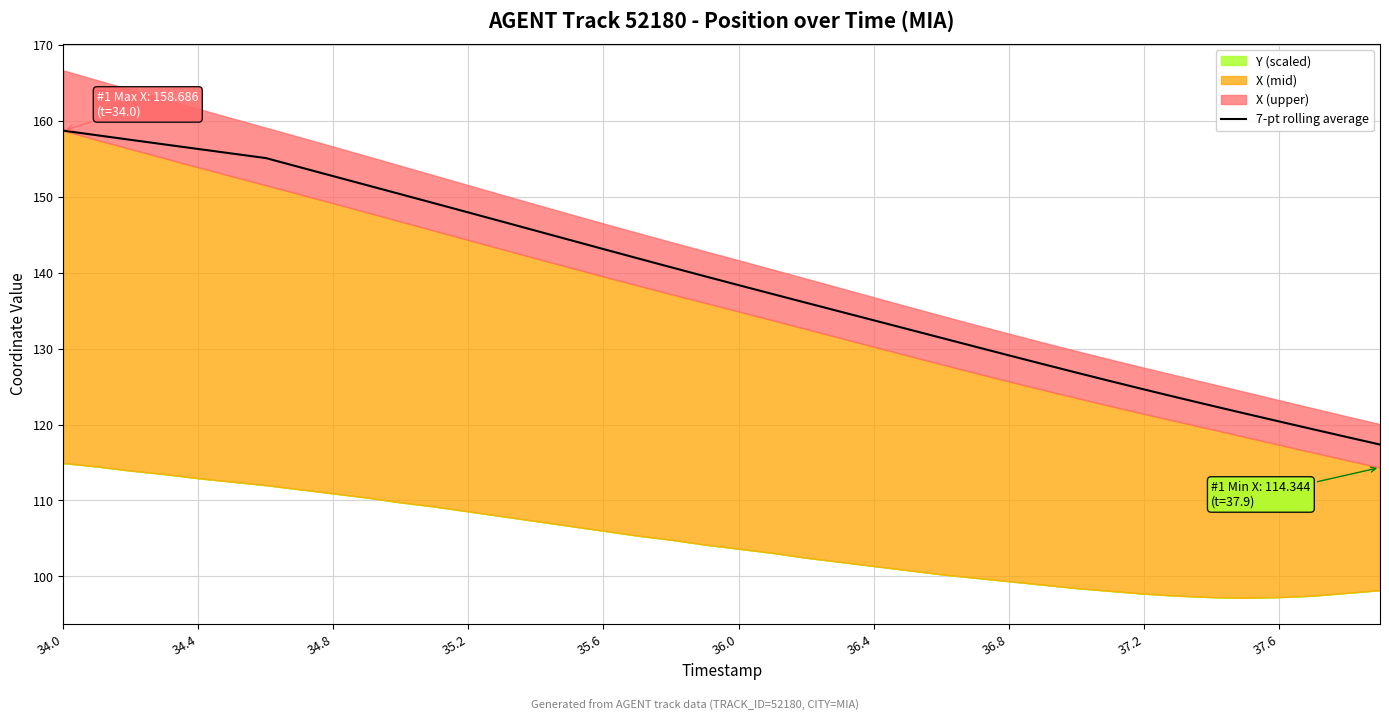

The value of 7-pt rolling average at 34.8 is 152.7. True or false?

True